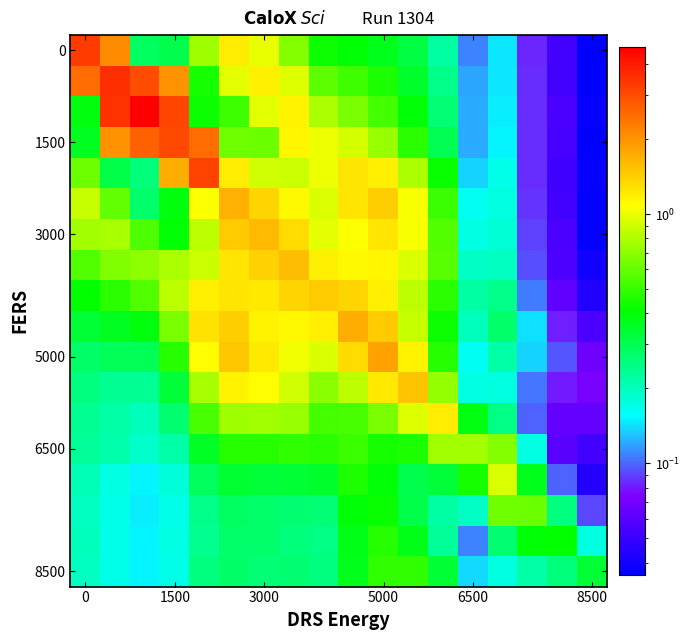

At how many categories does at least one series exceed 2?

5